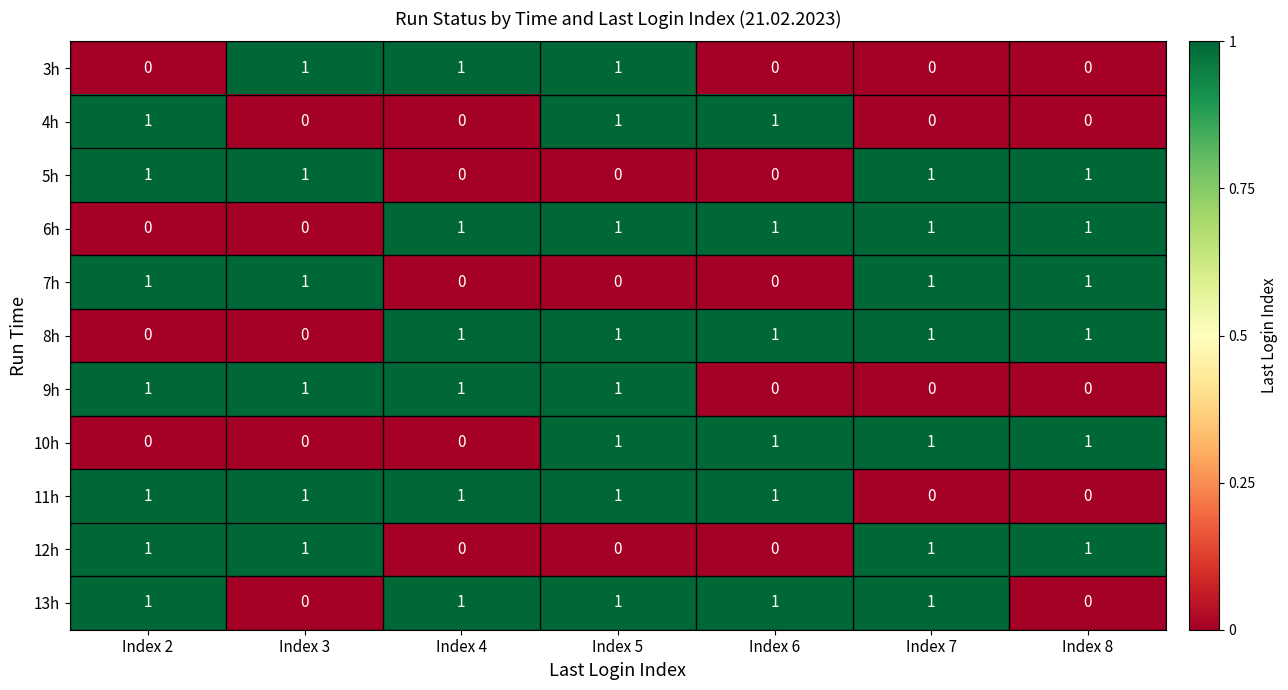

What is the maximum value shown in the chart?

1